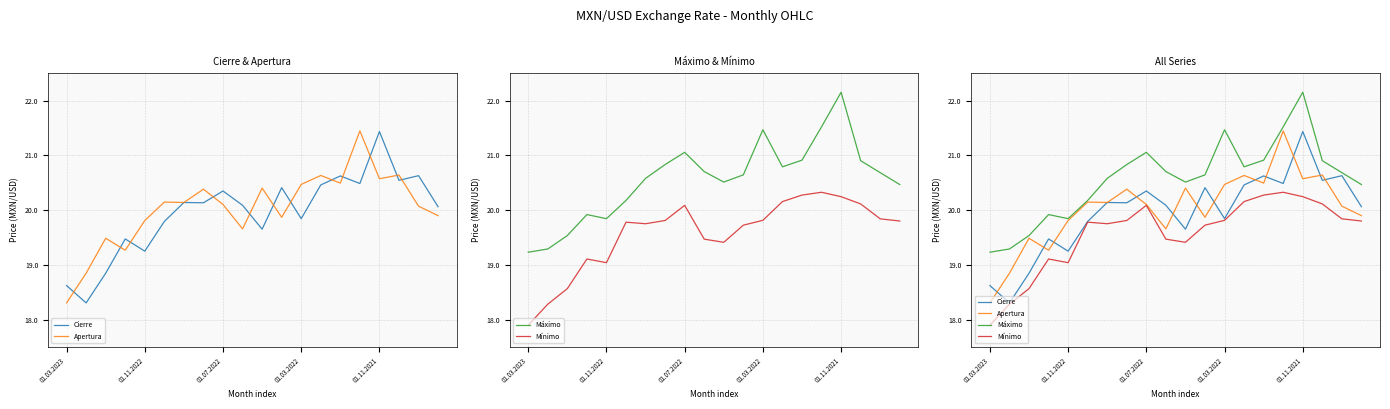

Is it true that Mínimo equals 19.7 at 11?

True